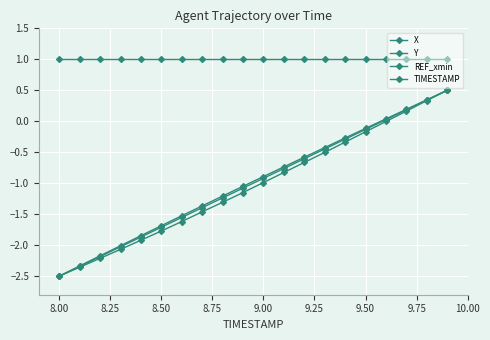

Reading left to right, list all the values displayed in this chart.

X: -2.5	-2.4	-2.2	-2.1	-1.9	-1.8	-1.6	-1.5	-1.3	-1.2	-1.0	-0.8	-0.7	-0.5	-0.3	-0.2	-0.0	0.2	0.3	0.5
Y: -2.5	-2.3	-2.2	-2.0	-1.8	-1.7	-1.5	-1.4	-1.2	-1.0	-0.9	-0.7	-0.6	-0.4	-0.3	-0.1	0.0	0.2	0.3	0.5
REF_xmin: 1.0	1.0	1.0	1.0	1.0	1.0	1.0	1.0	1.0	1.0	1.0	1.0	1.0	1.0	1.0	1.0	1.0	1.0	1.0	1.0
TIMESTAMP: -2.5	-2.3	-2.2	-2.0	-1.9	-1.7	-1.6	-1.4	-1.2	-1.1	-0.9	-0.8	-0.6	-0.4	-0.3	-0.1	0.0	0.2	0.3	0.5